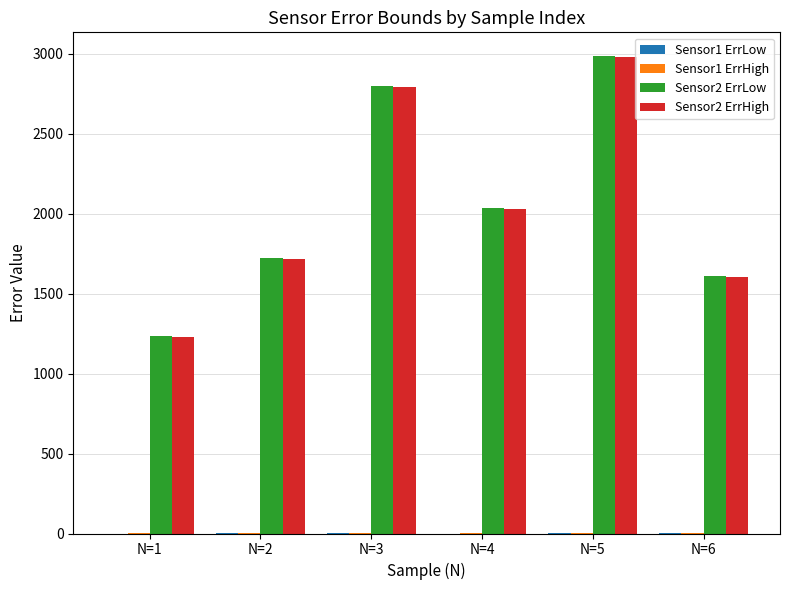

What is the maximum value shown in the chart?

2985.1